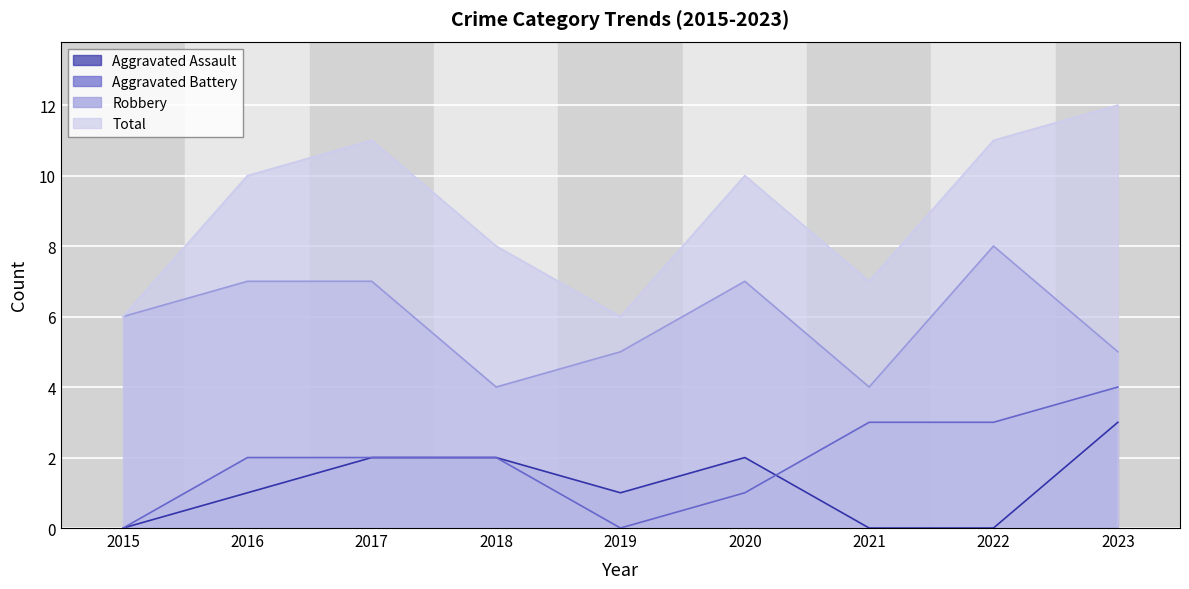

What is the value of the Robbery point at the 1st from the left?

6